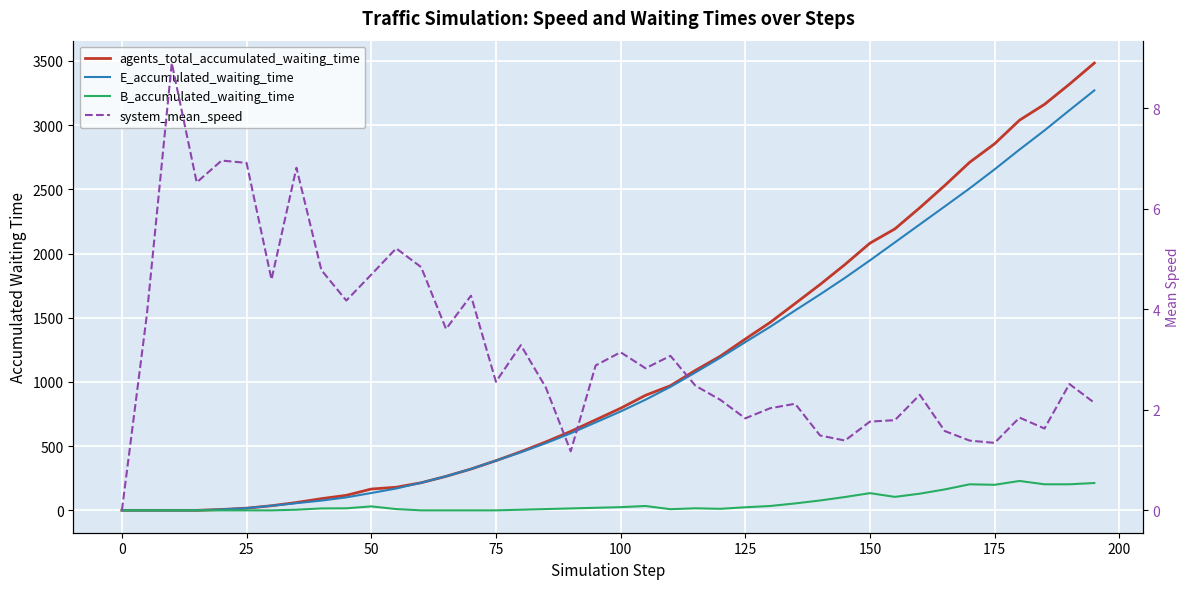

What is the average value of the E_accumulated_waiting_time series?

1066.0